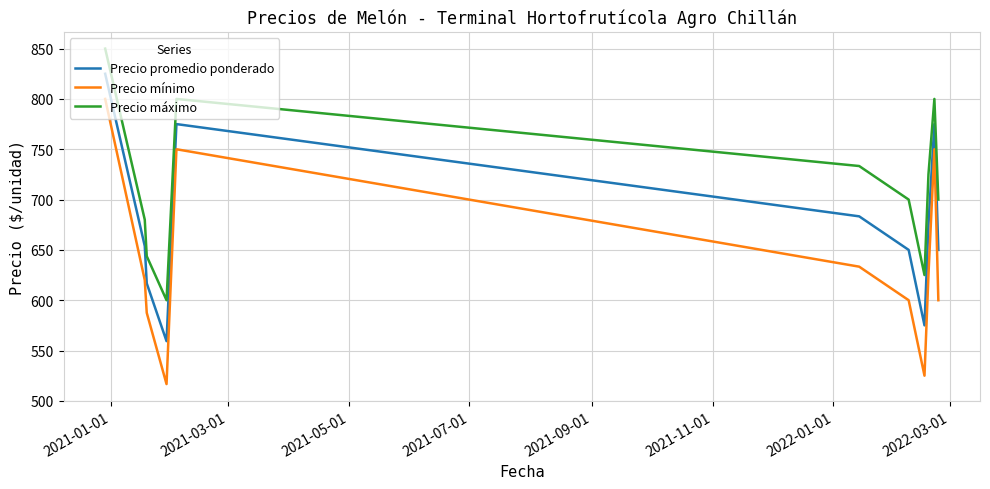

Which series has the largest range (max minus min)?

Precio mínimo